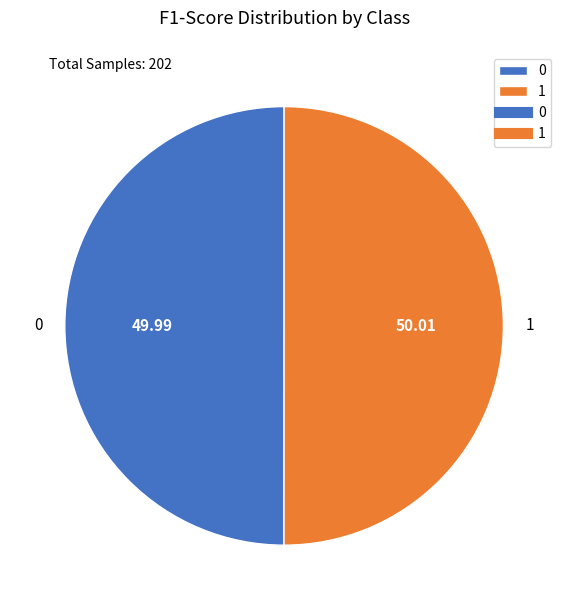

Count the number of slices in the pie.

2